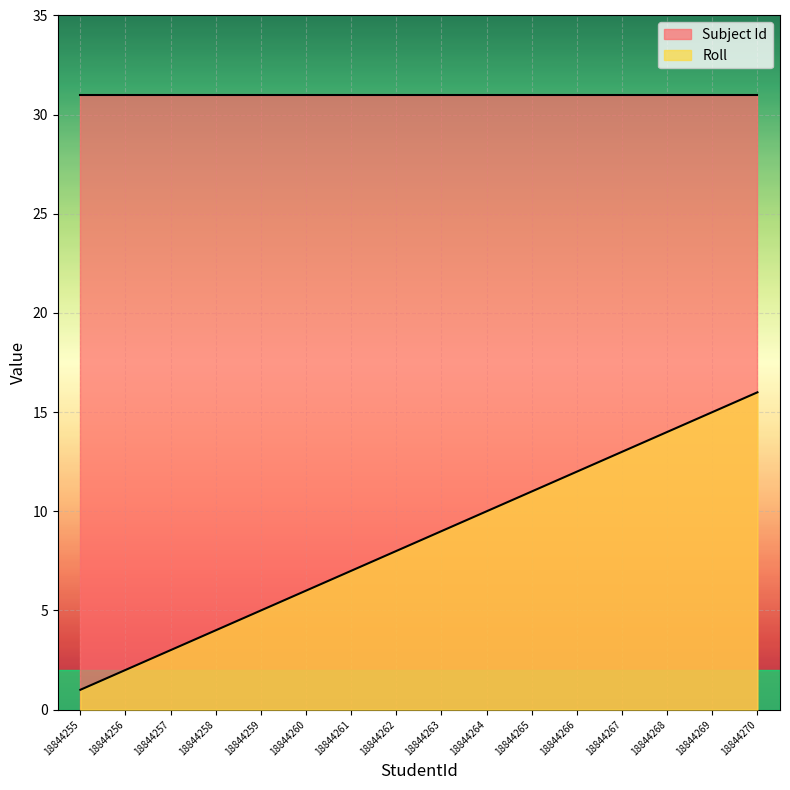

Does the chart display data point markers on the line(s)?

No